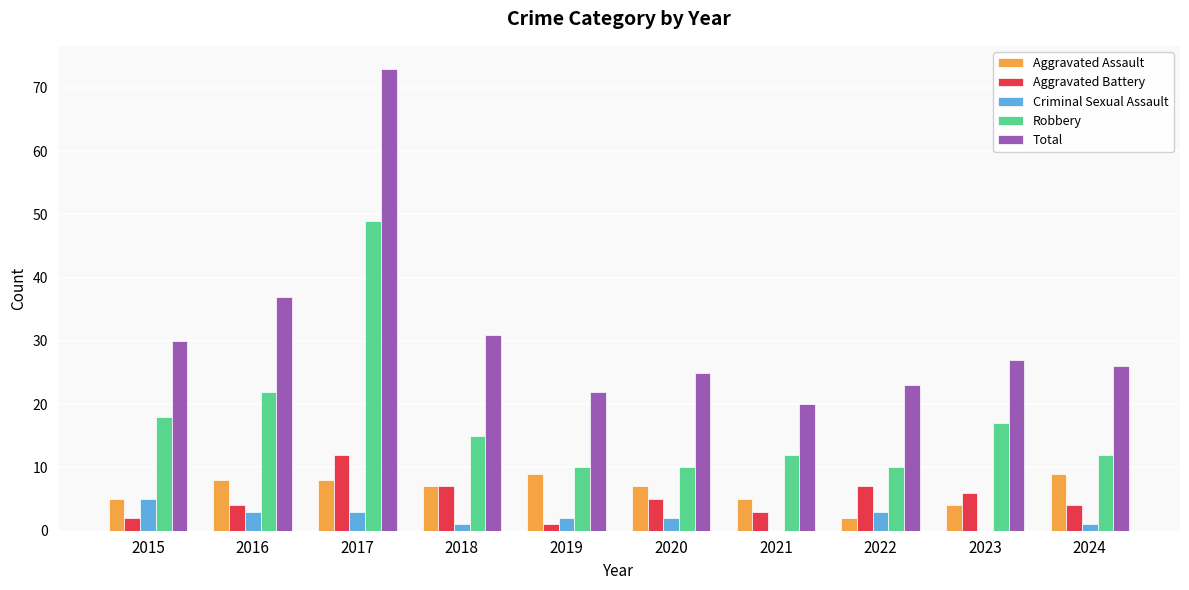

At which label does Aggravated Battery first exceed 5?

2017